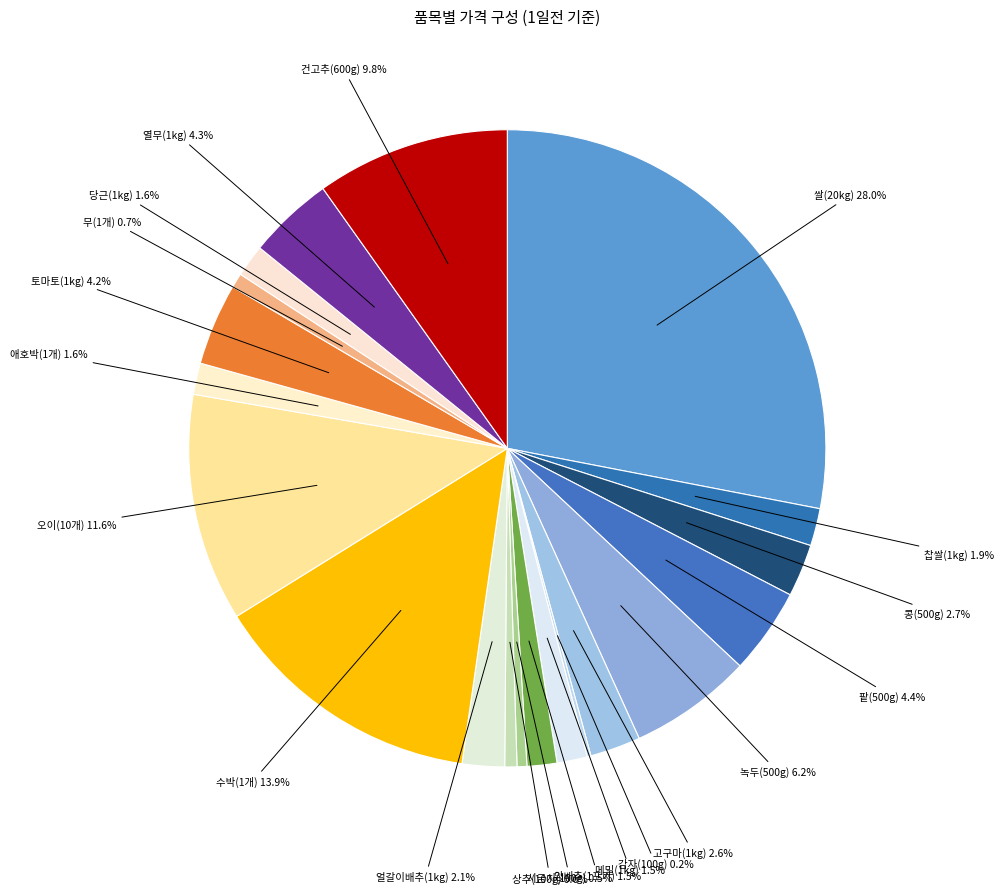

Is 당근(1kg) the majority of the pie?

No